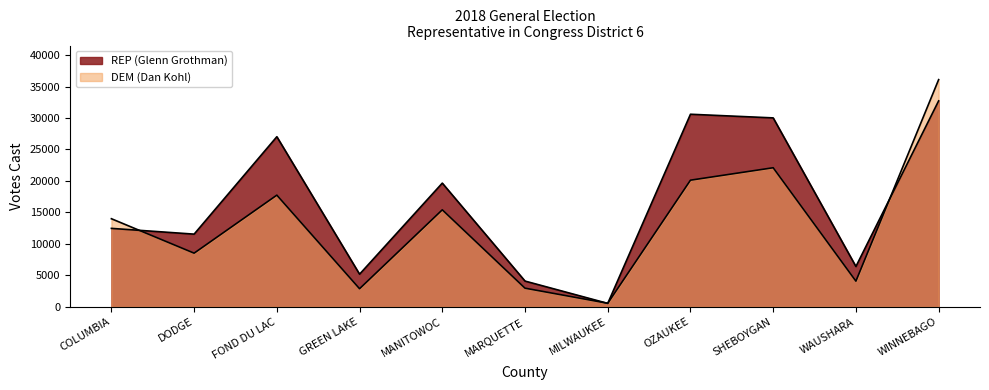

Reading left to right, list all the values displayed in this chart.

REP (Glenn Grothman): COLUMBIA=12469	DODGE=11555	FOND DU LAC=27029	GREEN LAKE=5191	MANITOWOC=19657	MARQUETTE=4098	MILWAUKEE=555	OZAUKEE=30599	SHEBOYGAN=30019	WAUSHARA=6414	WINNEBAGO=32725
DEM (Dan Kohl): COLUMBIA=14002	DODGE=8531	FOND DU LAC=17748	GREEN LAKE=2883	MANITOWOC=15418	MARQUETTE=2970	MILWAUKEE=571	OZAUKEE=20125	SHEBOYGAN=22101	WAUSHARA=4088	WINNEBAGO=36099